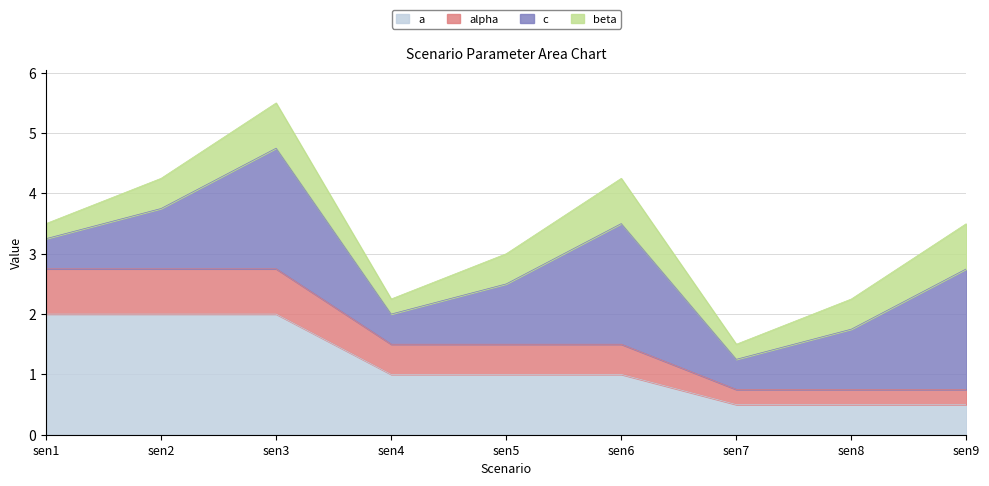

True or false: alpha and a cross at least once.

False